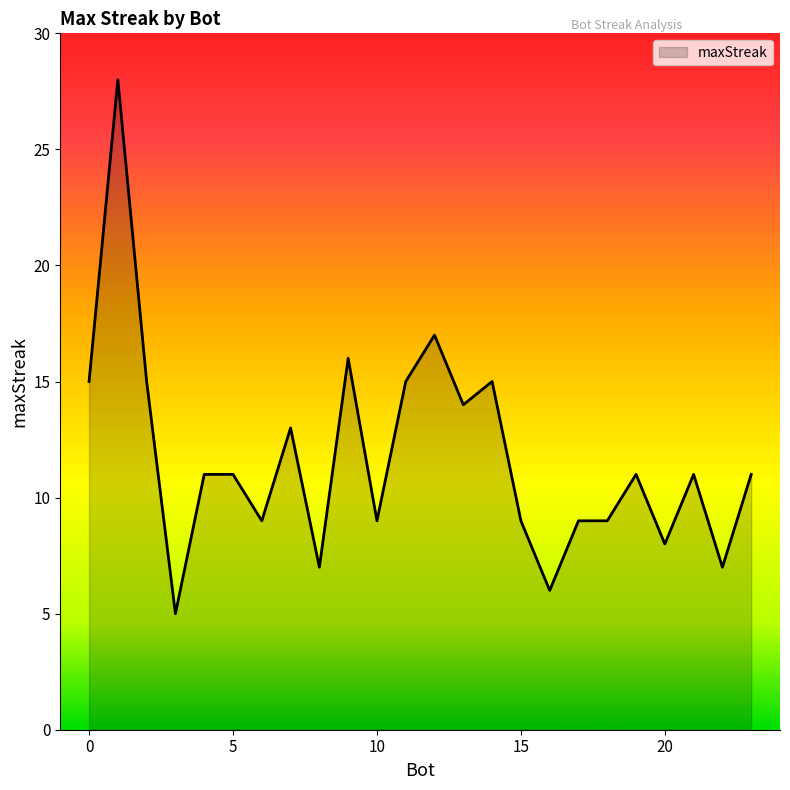

What is the minimum value shown in the chart?

5